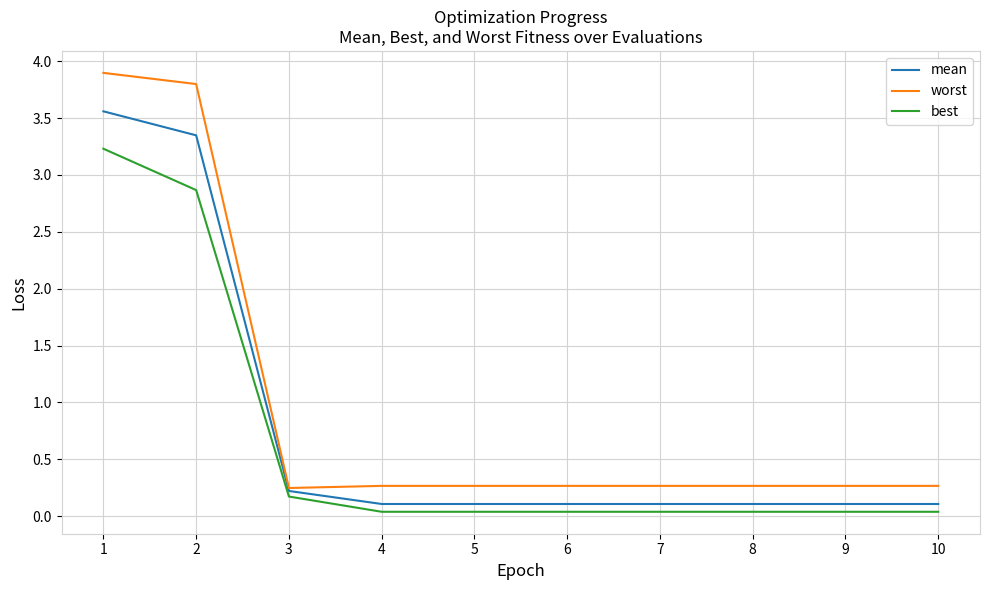

What are all the series names shown in the legend?

mean, worst, best